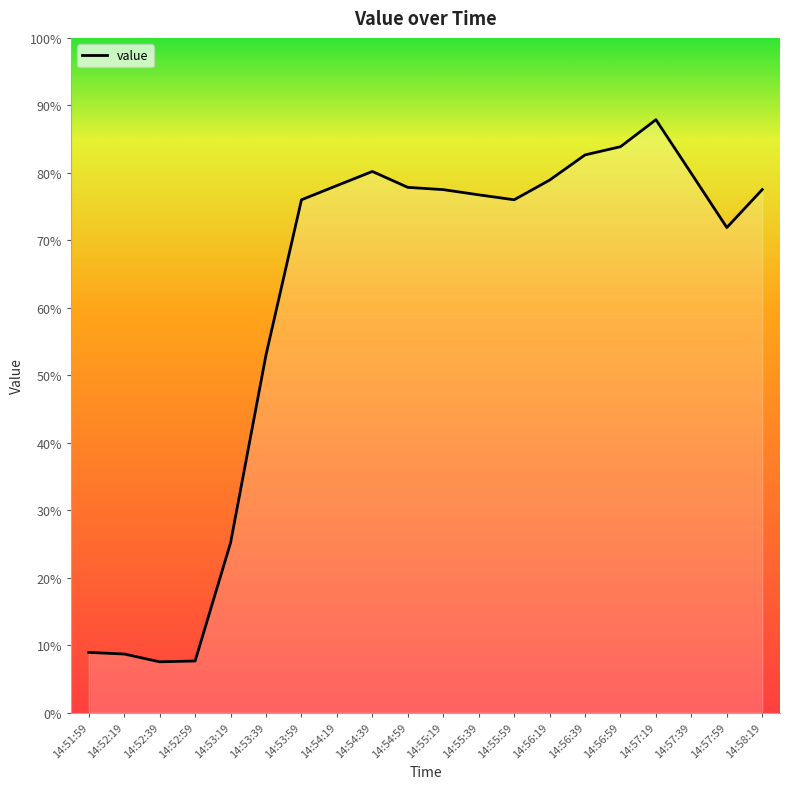

What position from the left is 14:52:19?

2